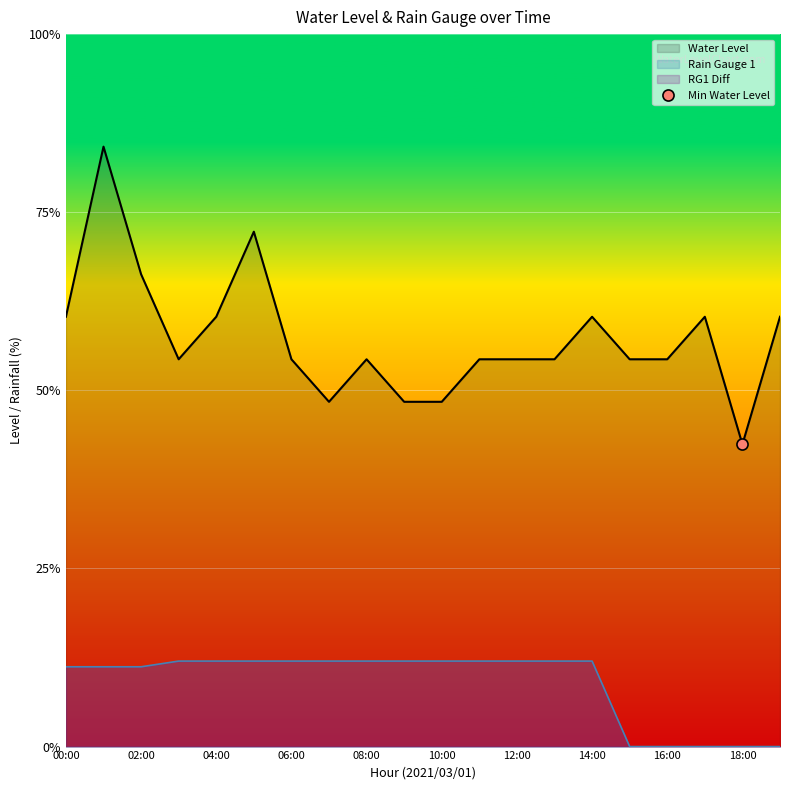

Which series has the widest spread of values?

Water Level